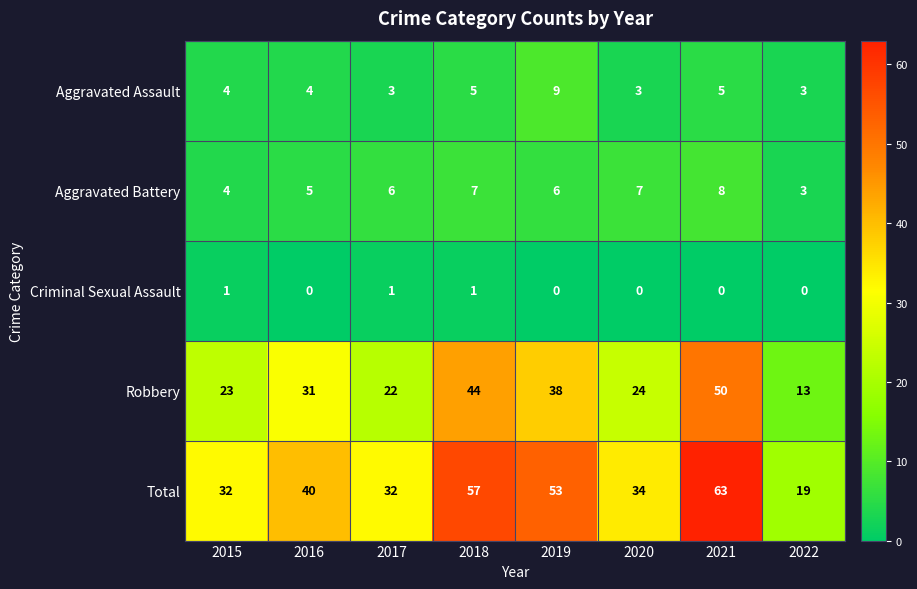

How many Aggravated Assault values are between 3 and 5?

7